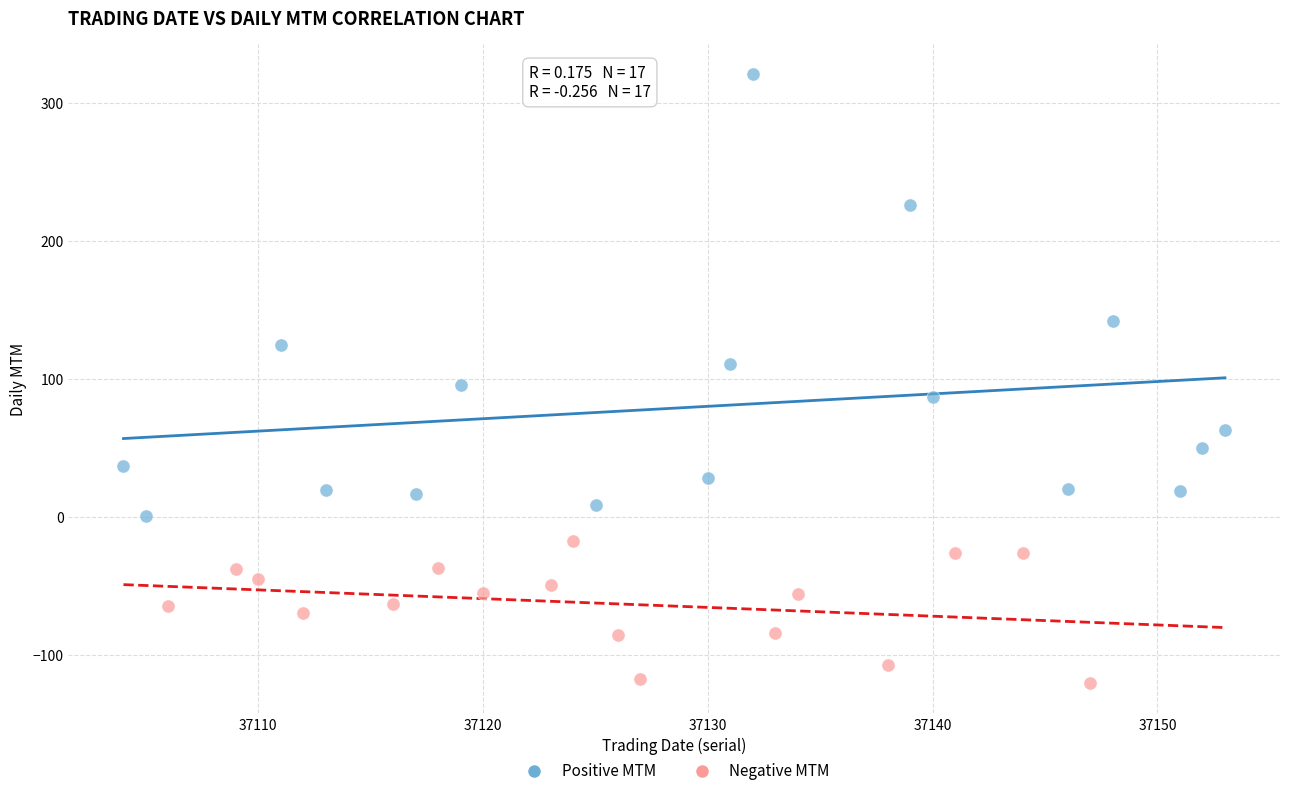

Which series reaches the maximum Y coordinate?

Positive MTM